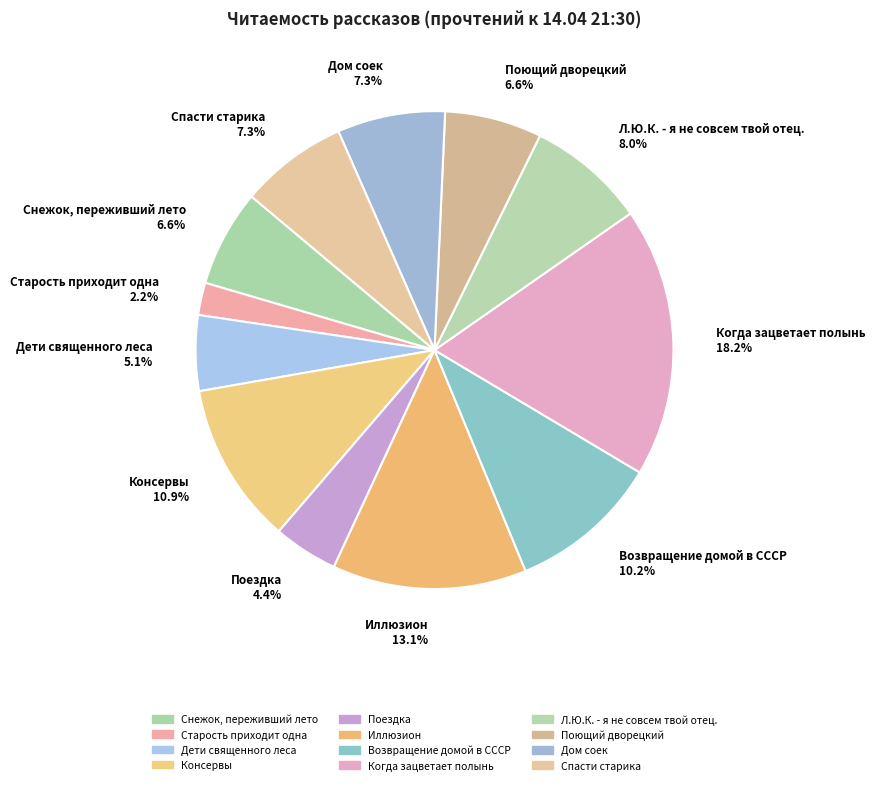

What is the ratio of the value at Поездка to the value at Дом соек?

0.6